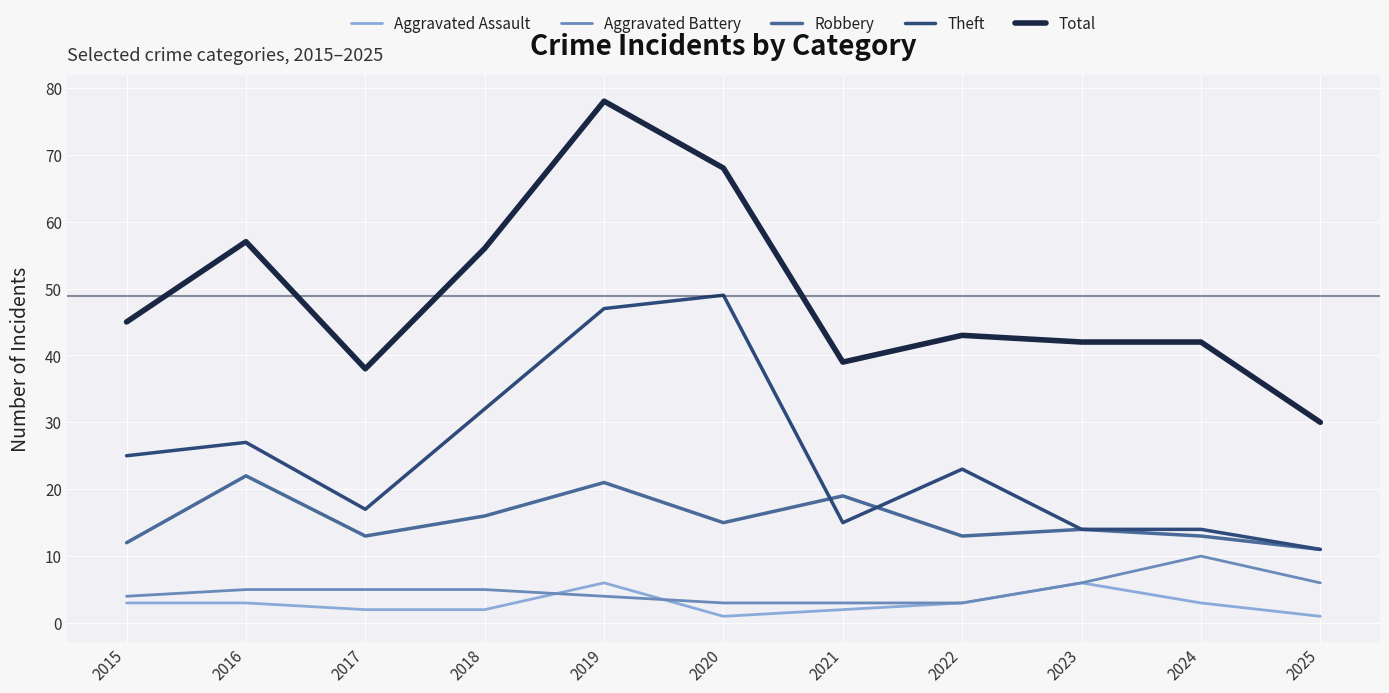

Count the Aggravated Assault values in the range 2 to 3.

7